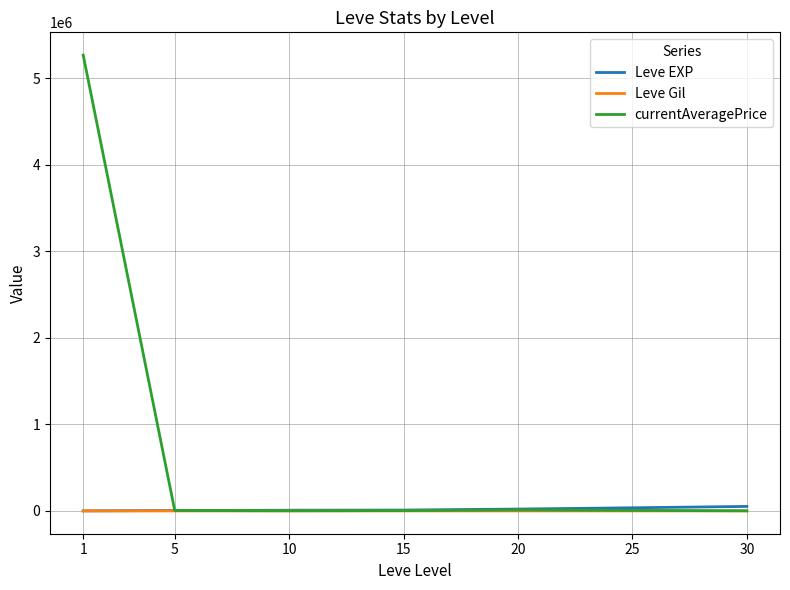

What are all the series names shown in the legend?

Leve EXP, Leve Gil, currentAveragePrice